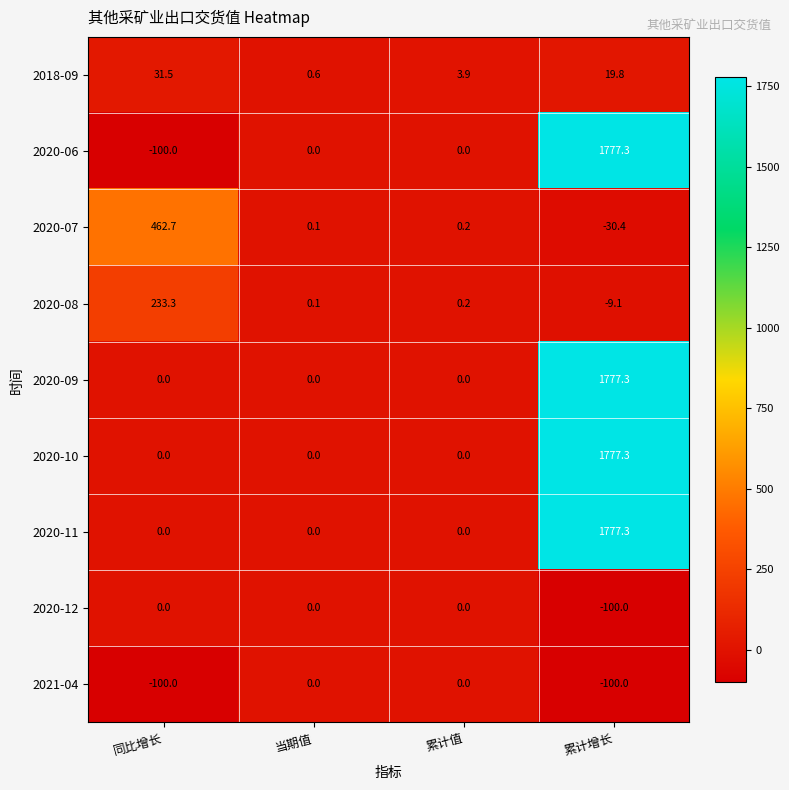

Count the number of categories in the chart.

4